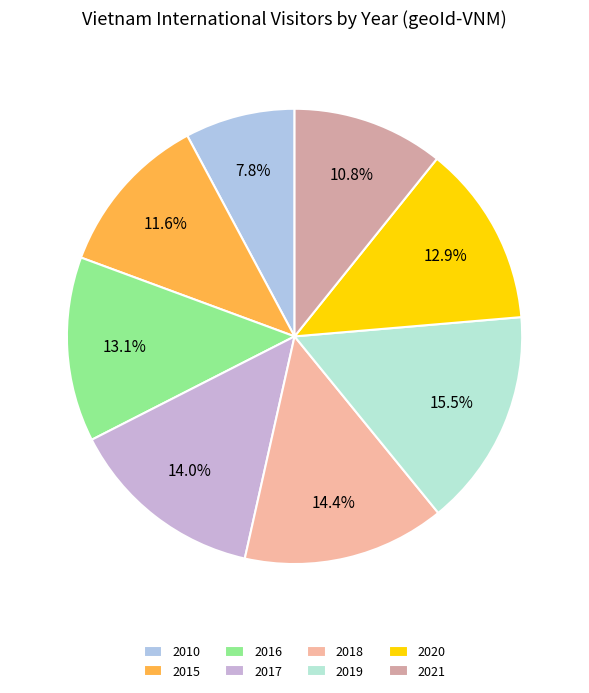

To the nearest percent, what is the combined percentage of 2015 and 2019?

27%